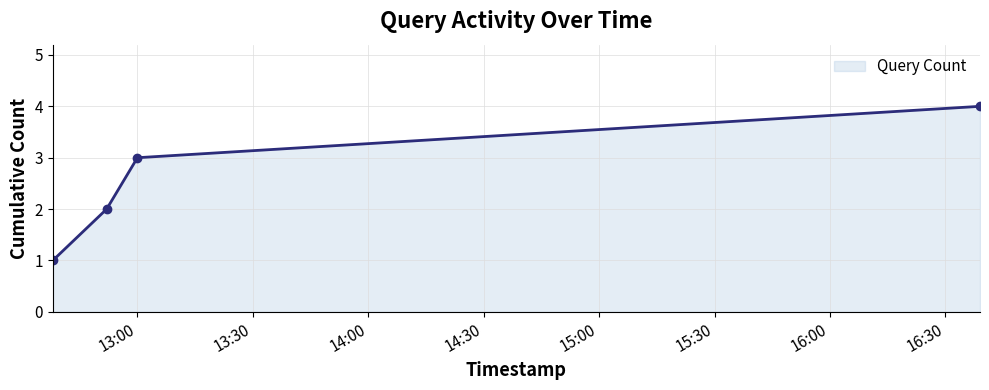

What is the difference between the maximum and minimum values?

3